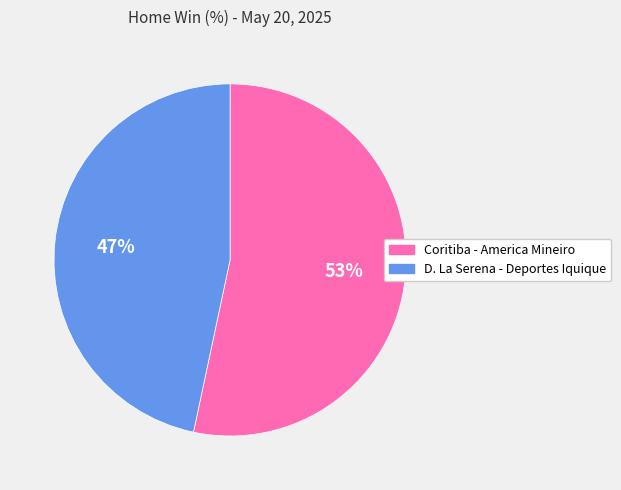

Is there any slice that represents more than half of the pie?

Yes